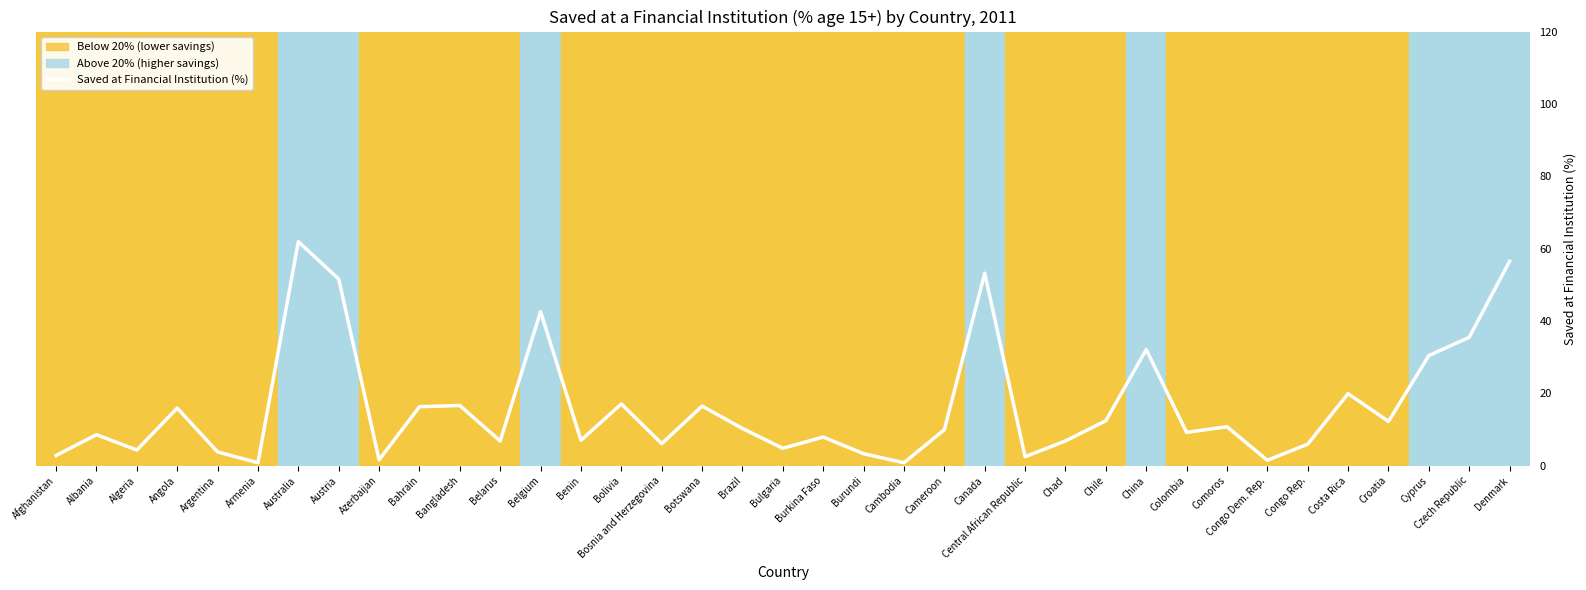

What is the sum of the values at Albania and Congo Dem. Rep.?

10.1